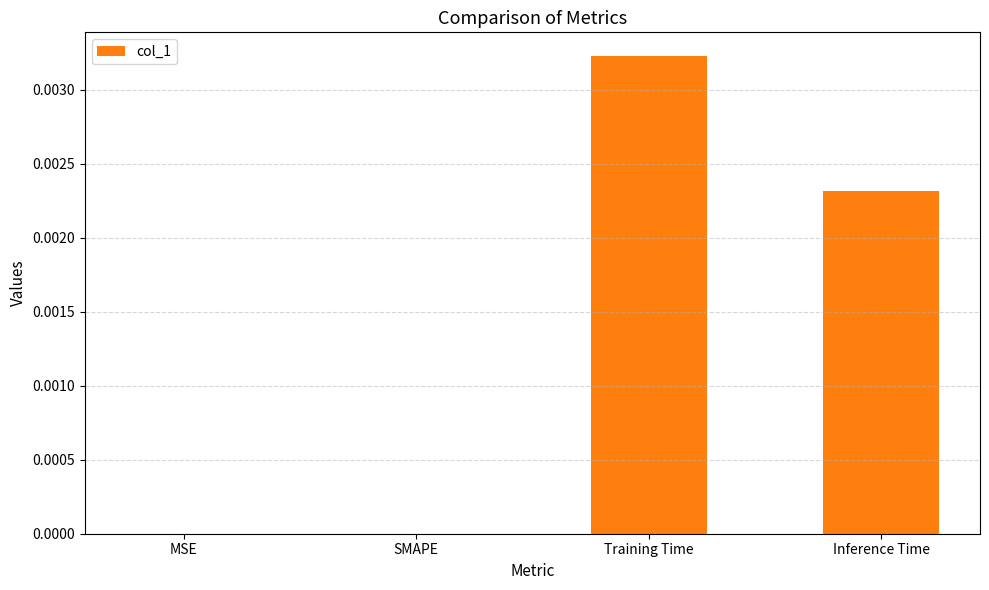

Which label corresponds to the largest value in the chart?

Training Time